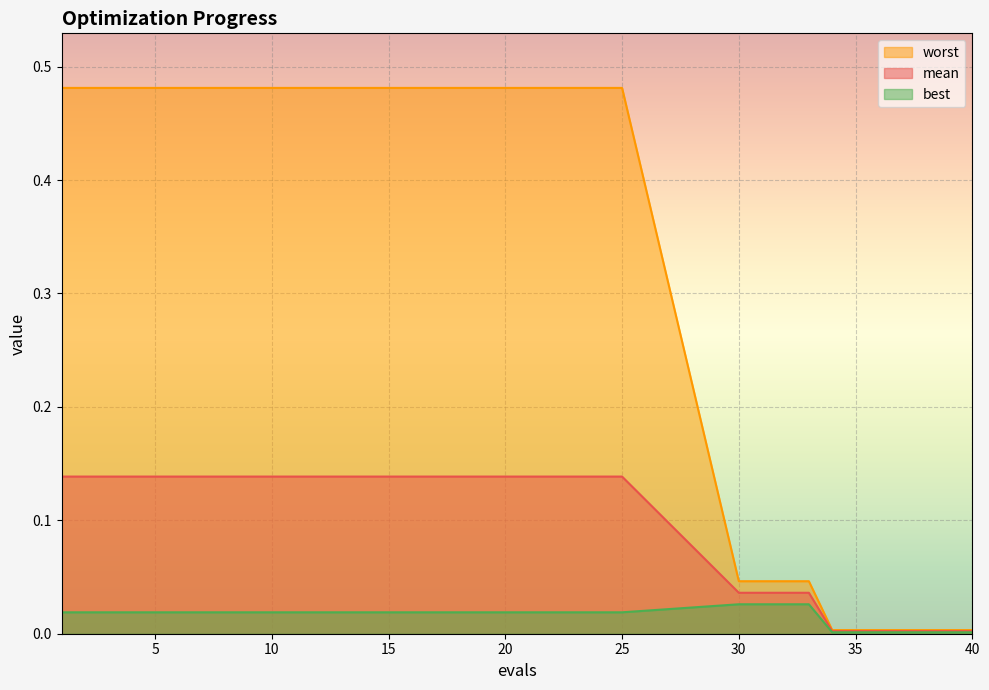

Reading left to right, what are all the values shown in this chart?

mean: 1=0.1	5=0.1	10=0.1	15=0.1	20=0.1	25=0.1	30=0.0	33=0.0	34=0.0	35=0.0	36=0.0	37=0.0	38=0.0	39=0.0	40=0.0
best: 1=0.0	5=0.0	10=0.0	15=0.0	20=0.0	25=0.0	30=0.0	33=0.0	34=0.0	35=0.0	36=0.0	37=0.0	38=0.0	39=0.0	40=0.0
worst: 1=0.5	5=0.5	10=0.5	15=0.5	20=0.5	25=0.5	30=0.0	33=0.0	34=0.0	35=0.0	36=0.0	37=0.0	38=0.0	39=0.0	40=0.0